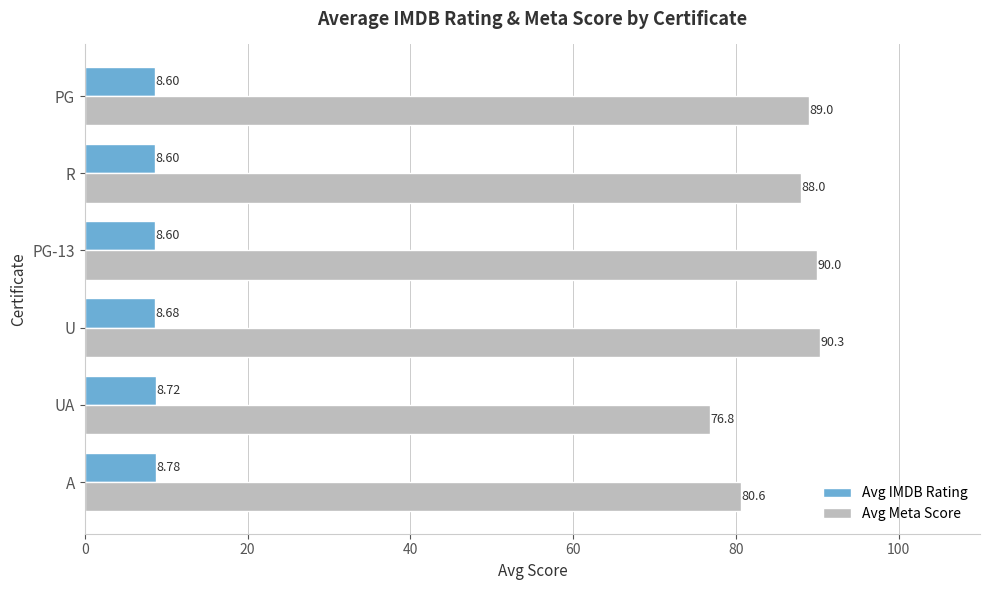

How many Avg IMDB Rating values are between 8 and 9?

6